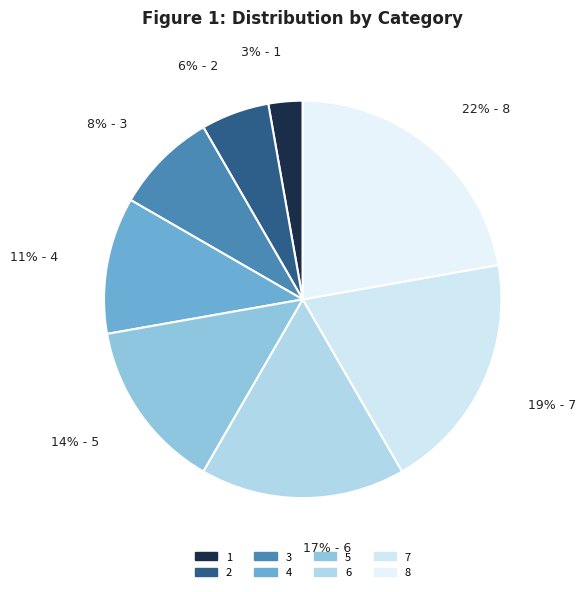

Count the number of slices in the pie.

8